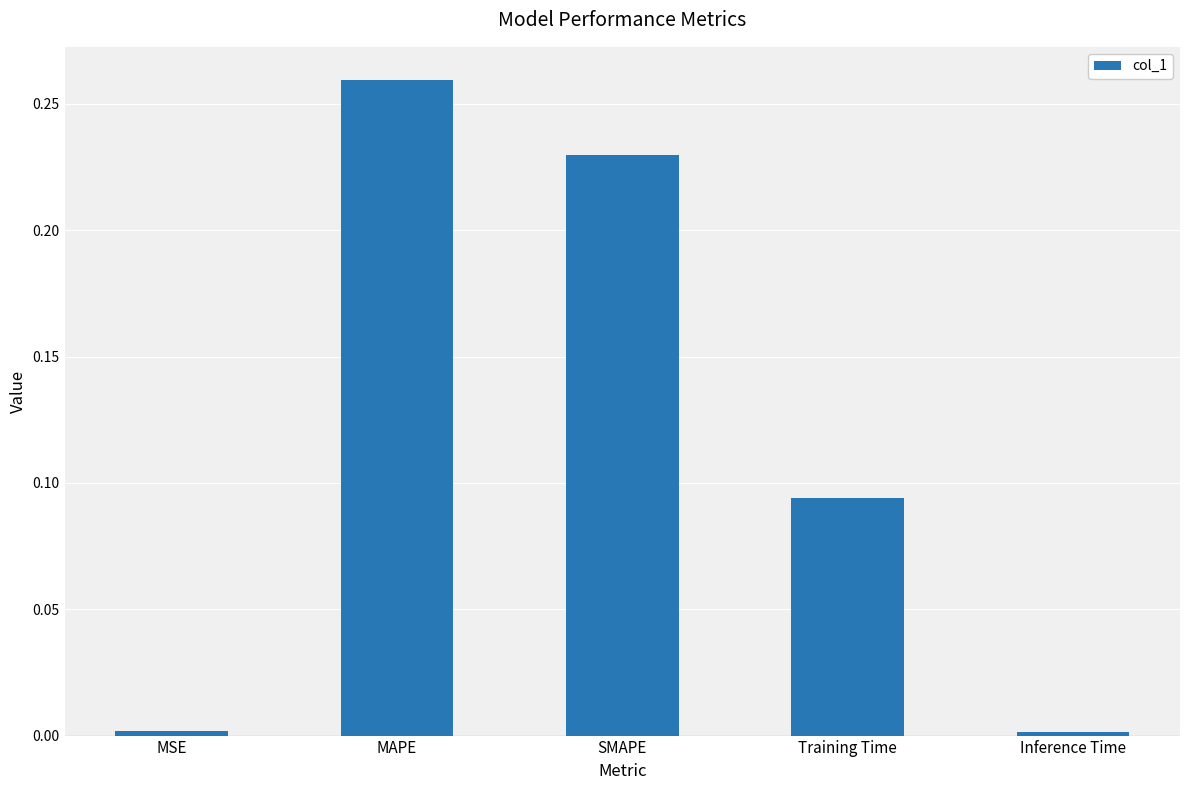

What is the sum of all values?

0.6